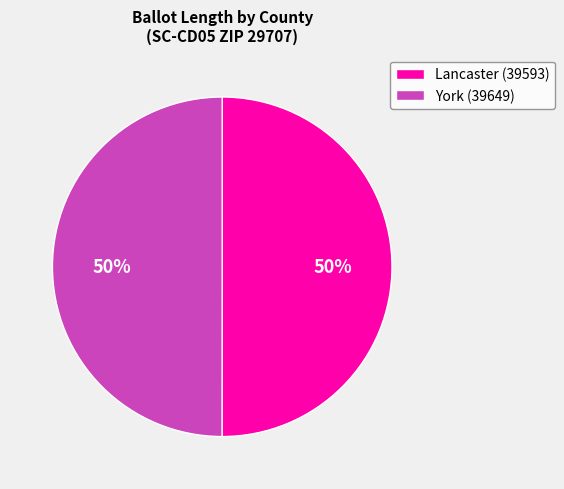

What percentage is the Lancaster (39593) slice, to the nearest percent?

50%